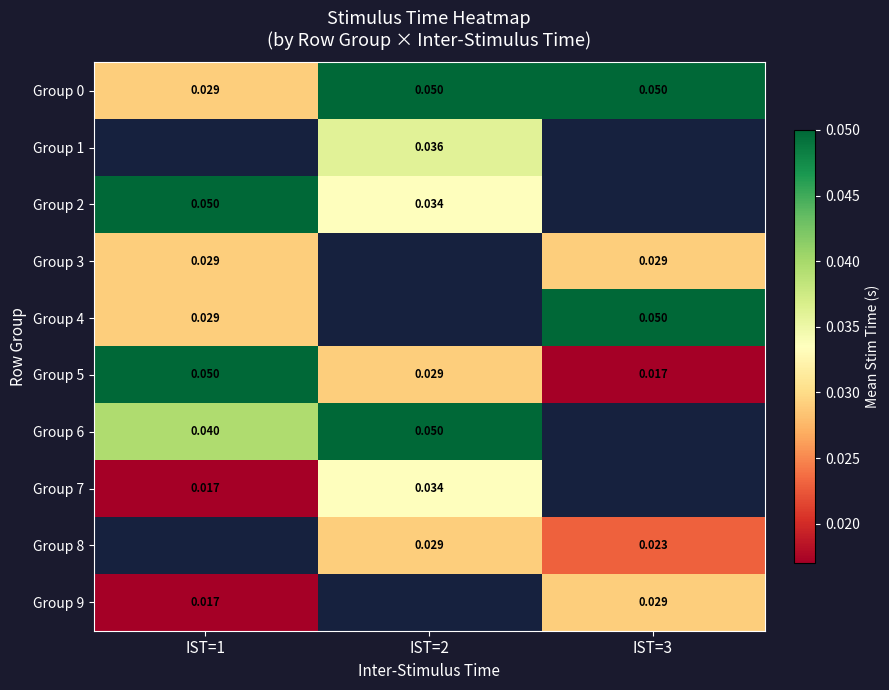

Is the value of Group 0 at IST=1 greater than the value of Group 6 at IST=1?

No